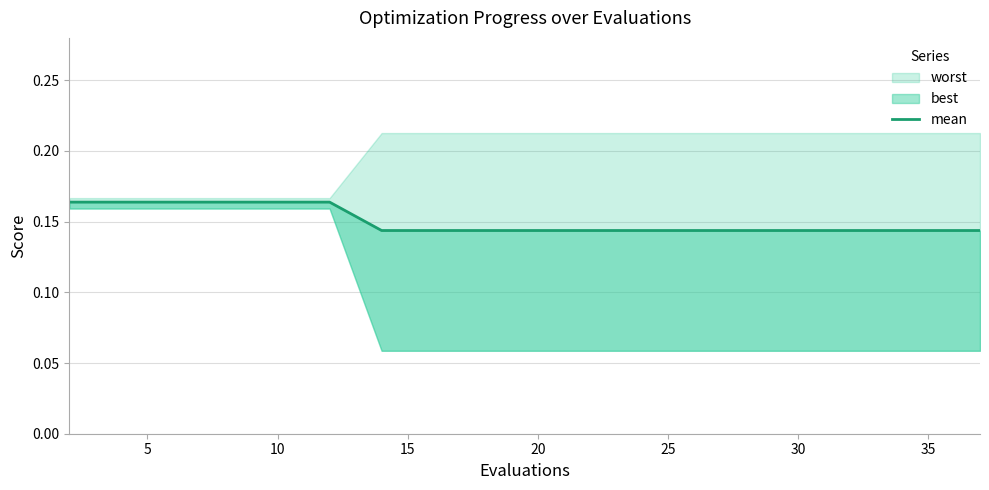

Count the values in the range 0 to 1.

20